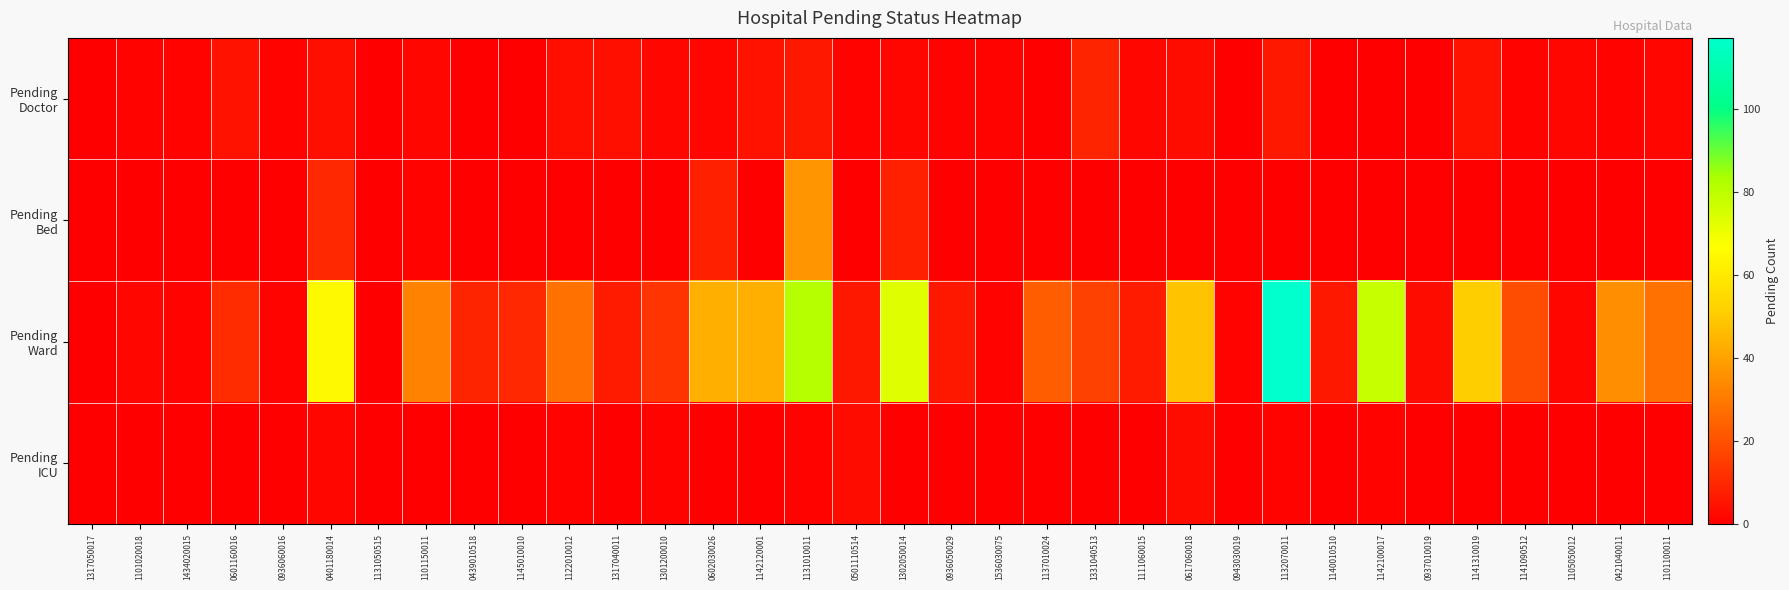

At how many categories does at least one series exceed 20?

14